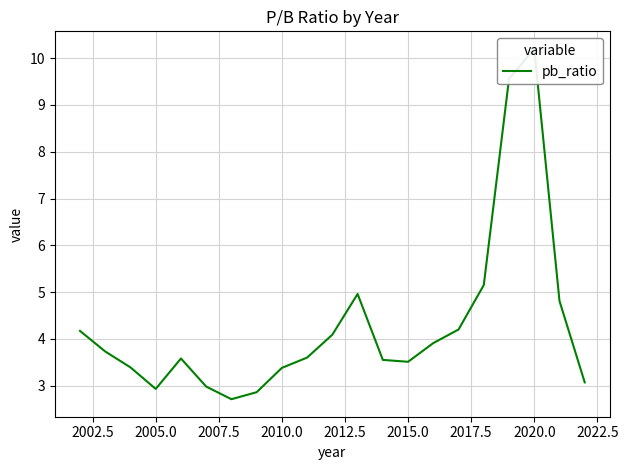

How many points are lower than both their immediate neighbors (excluding endpoints)?

3